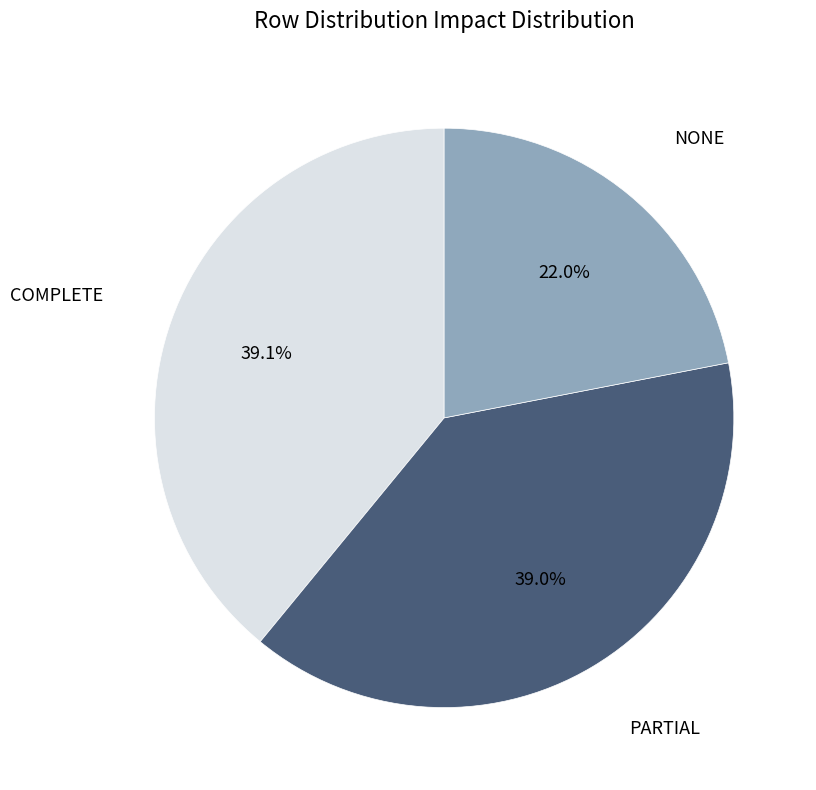

Does any single category account for the majority?

No